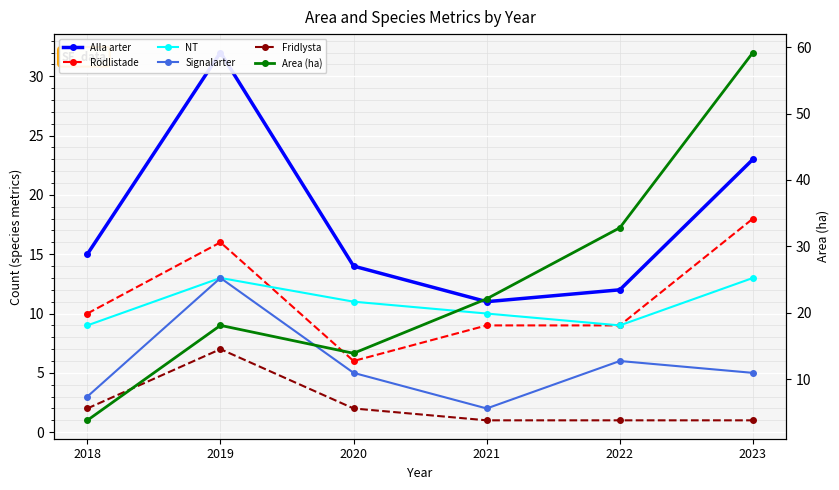

True or false: Fridlysta and Alla arter intersect in this chart.

False